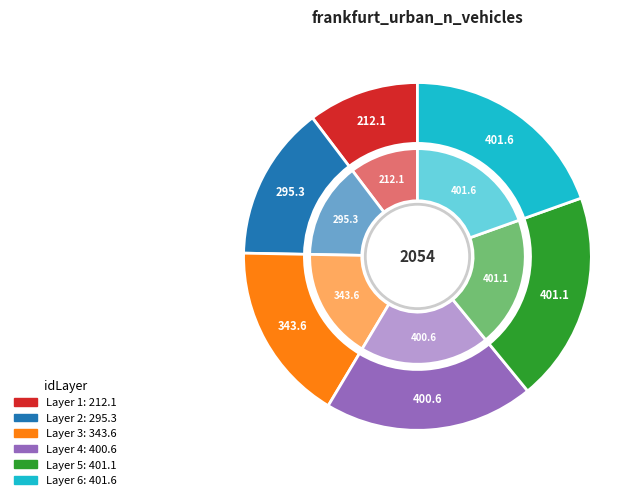

To the nearest percent, what is the average slice percentage?

17%